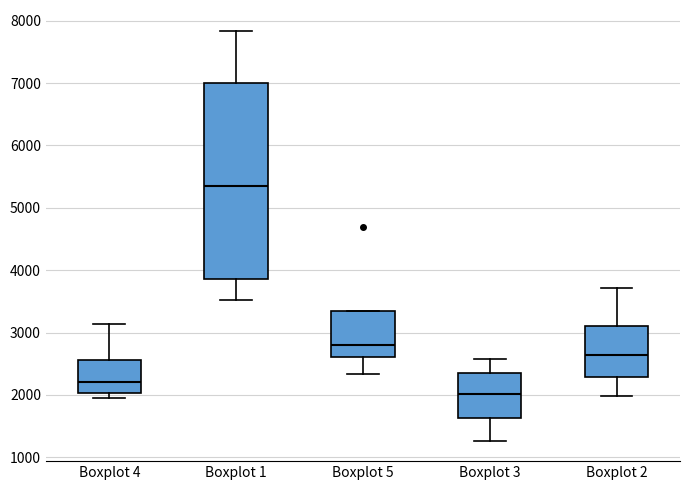

Where is the lower edge of the box for Boxplot 4 on the y-axis? The values are not printed on the chart, so give them approximately, as read against the axis.

2000